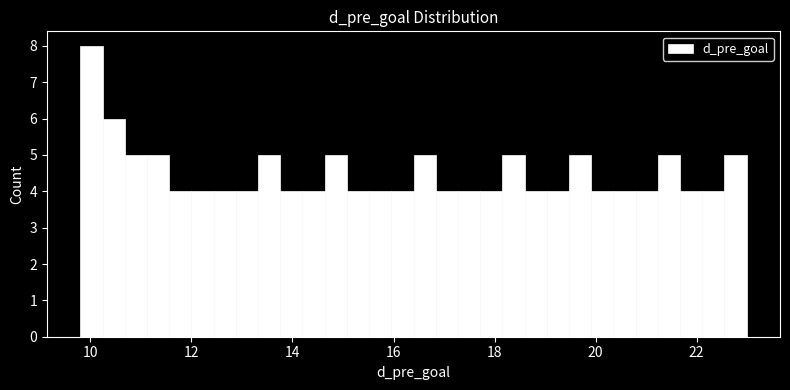

Read against the x-axis, roughly where is the centre of the tallest bar?

10.0